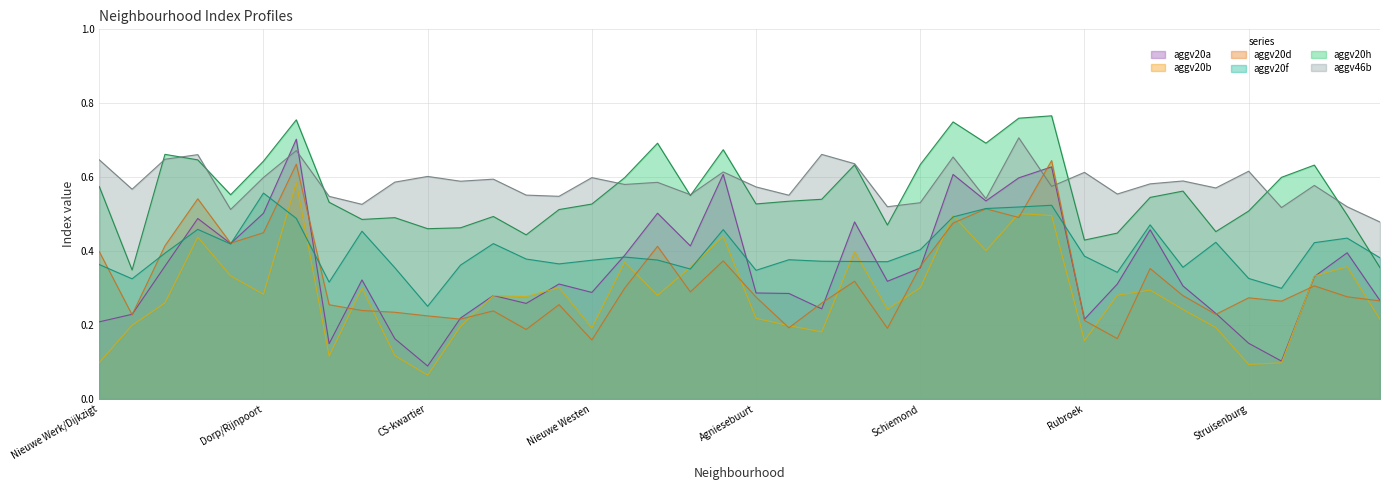

Does the chart display data point markers on the line(s)?

No